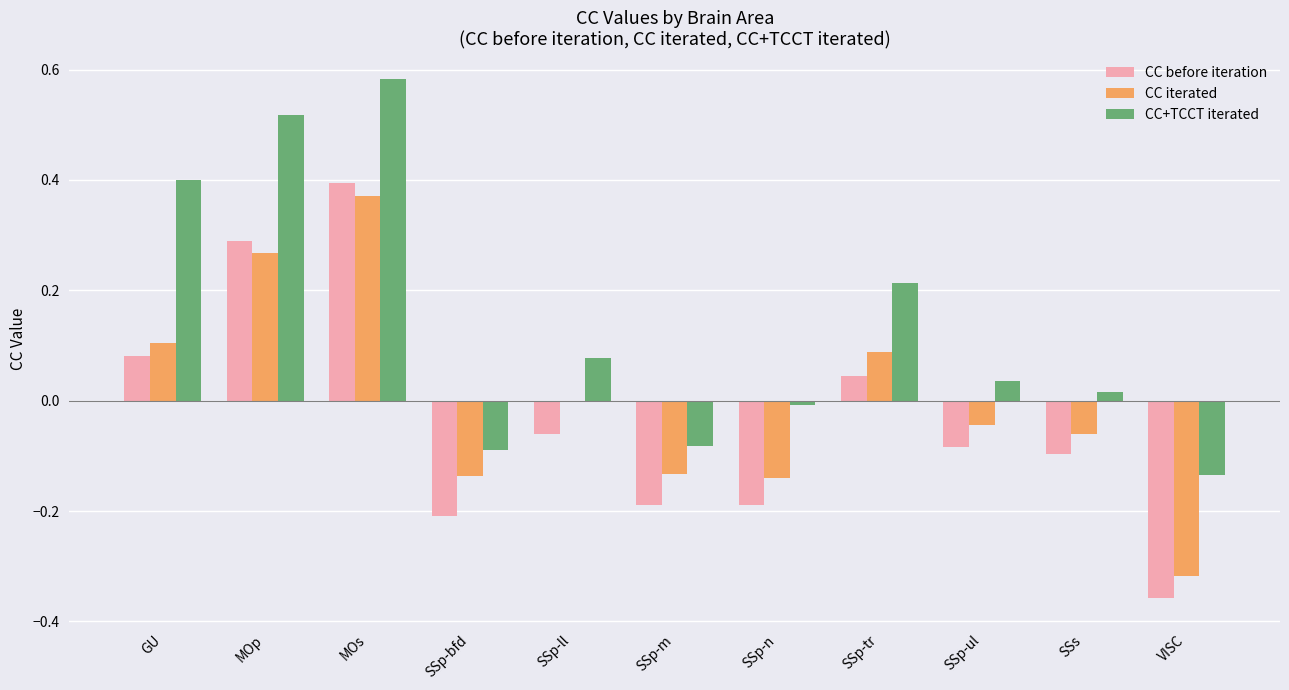

How many distinct data groups are displayed?

3